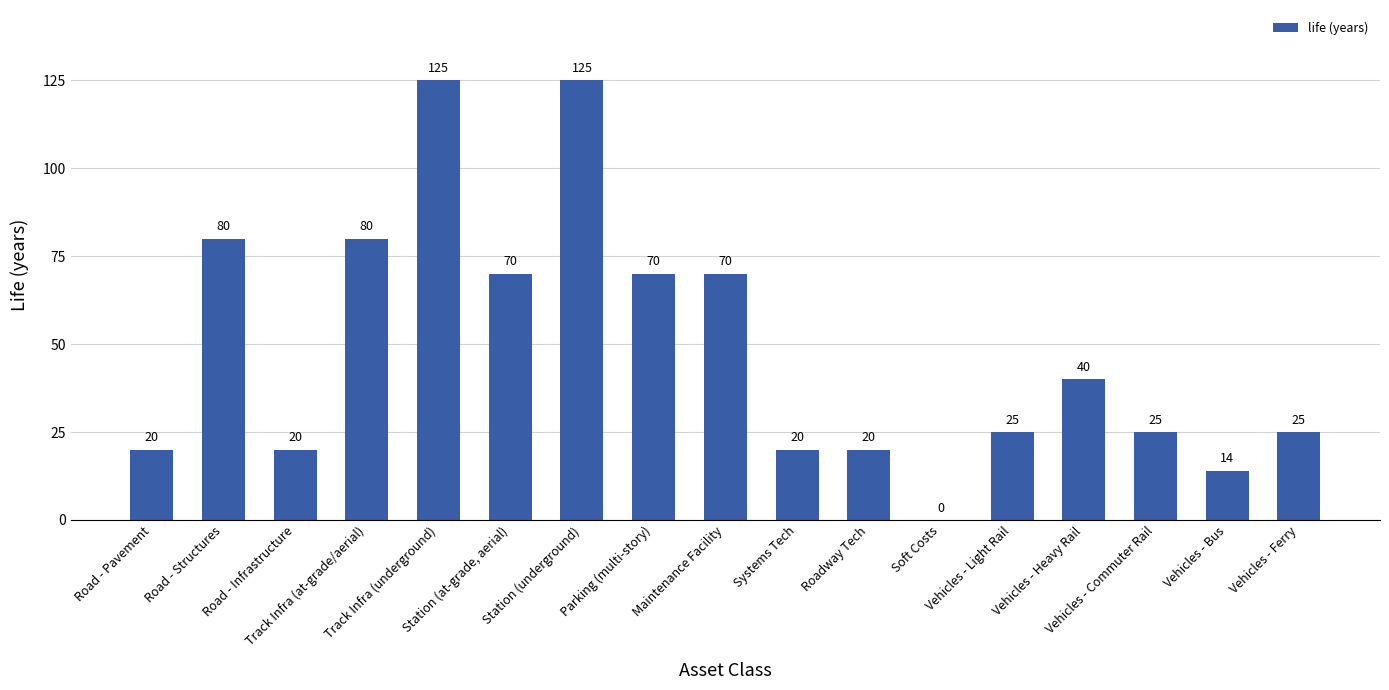

What is the greatest value displayed?

125